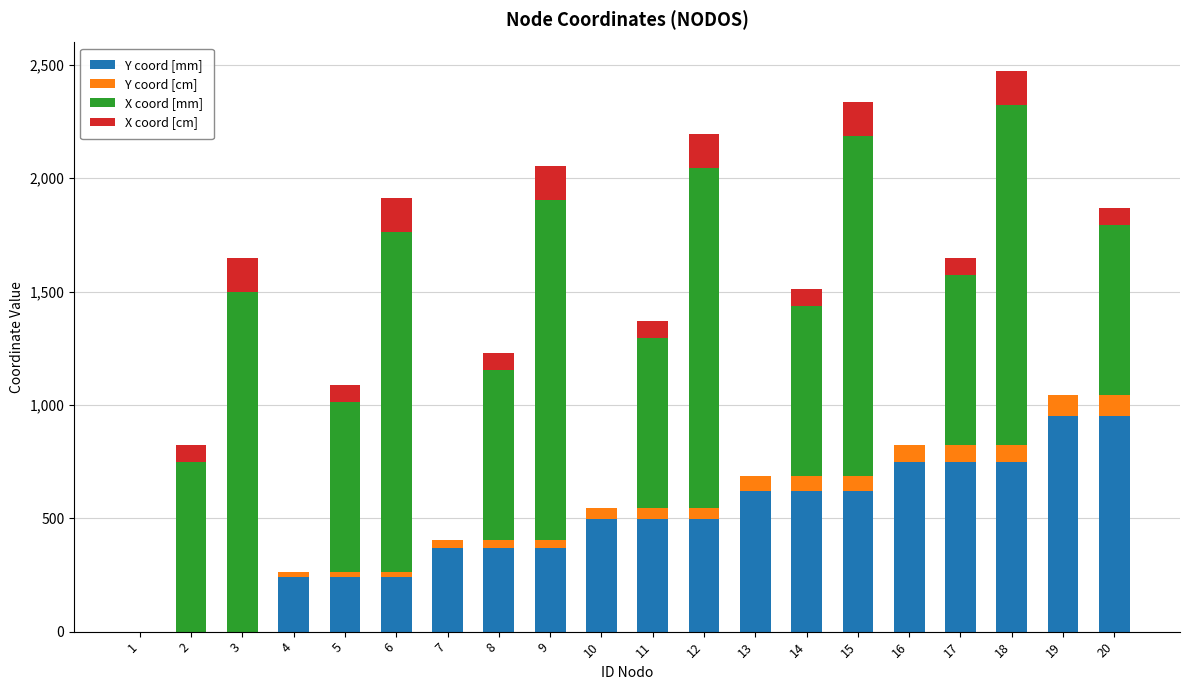

Is it true that Y coord [mm] equals 760.0 at 11?

False